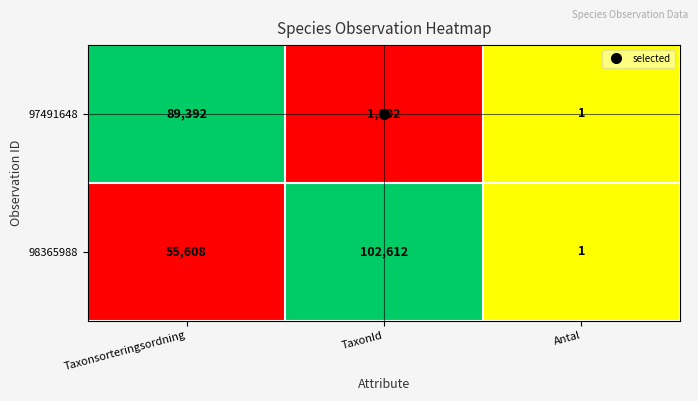

The 98365988 series shows 55608 at Taxonsorteringsordning. True or false?

True